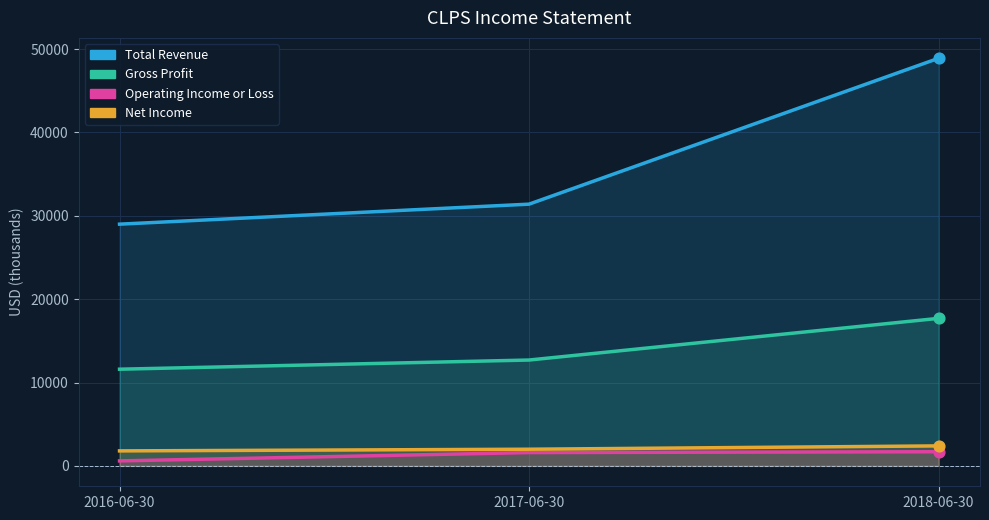

What are all the series names shown in the legend?

Total Revenue, Gross Profit, Operating Income or Loss, Net Income